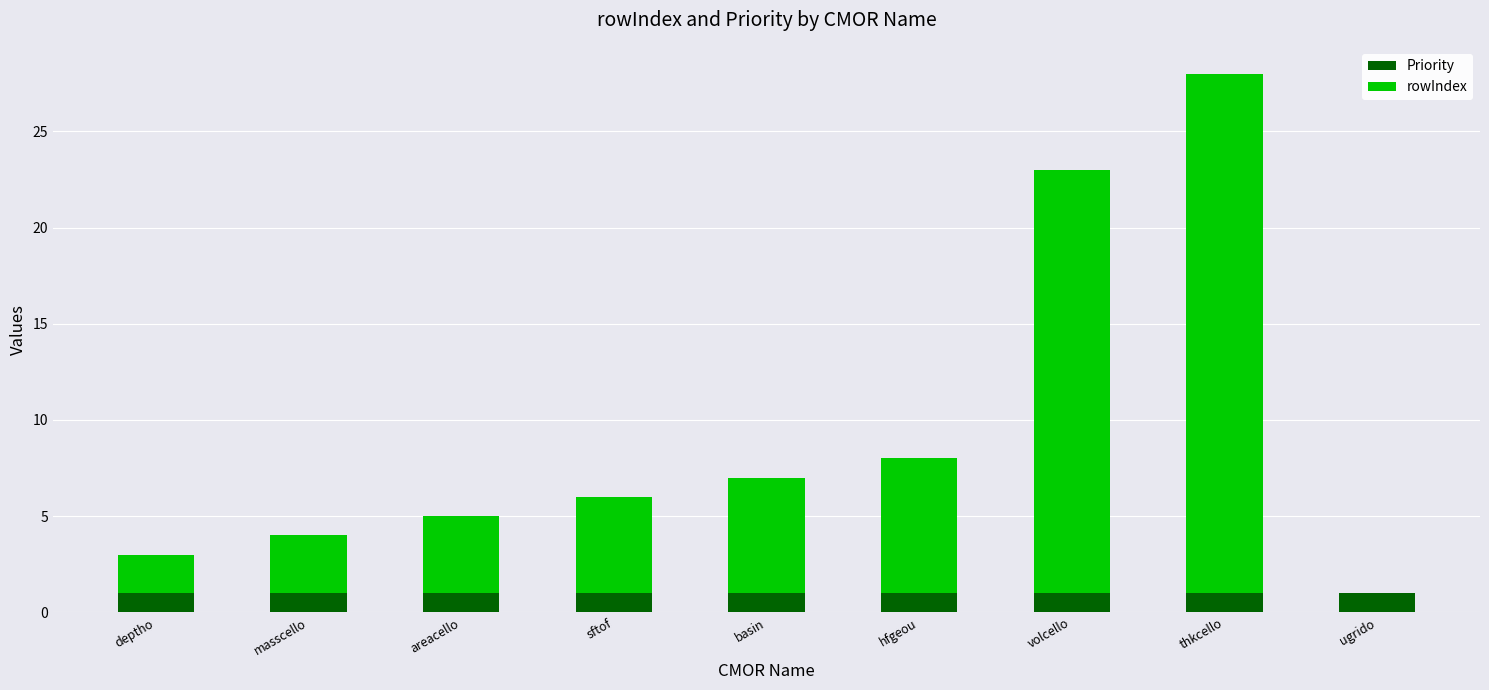

Reading left to right, transcribe the values for Priority.

deptho=1	masscello=1	areacello=1	sftof=1	basin=1	hfgeou=1	volcello=1	thkcello=1	ugrido=1